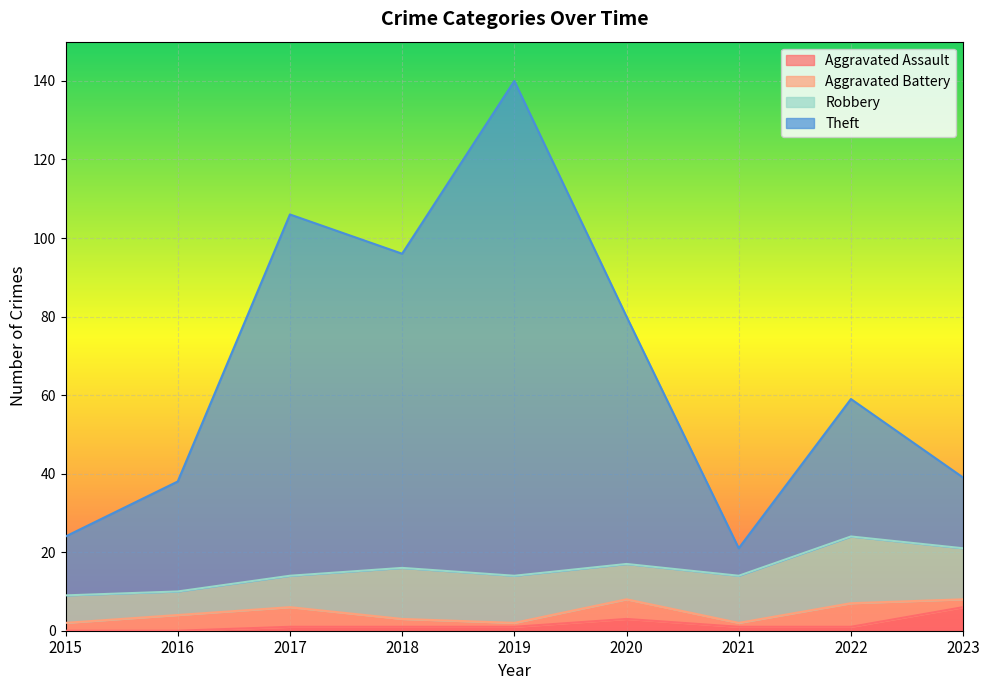

True or false: Aggravated Assault and Theft intersect in this chart.

False